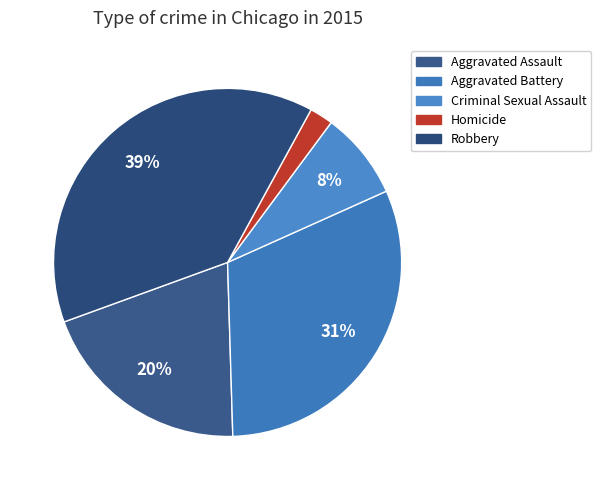

Rank the categories by value from lowest to highest.

Homicide, Criminal Sexual Assault, Aggravated Assault, Aggravated Battery, Robbery